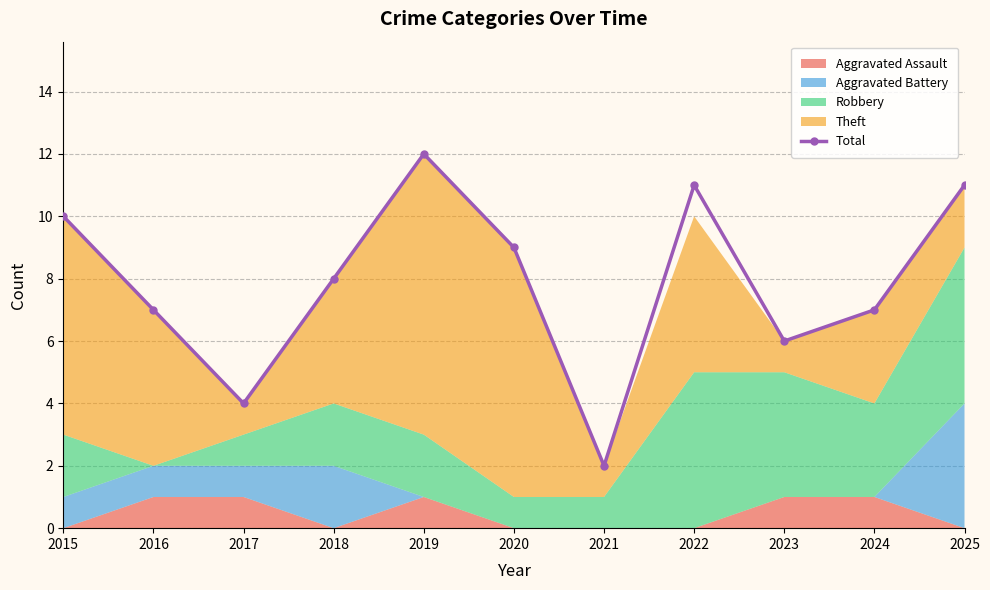

At which category does the chart reach its minimum across all series?

2021